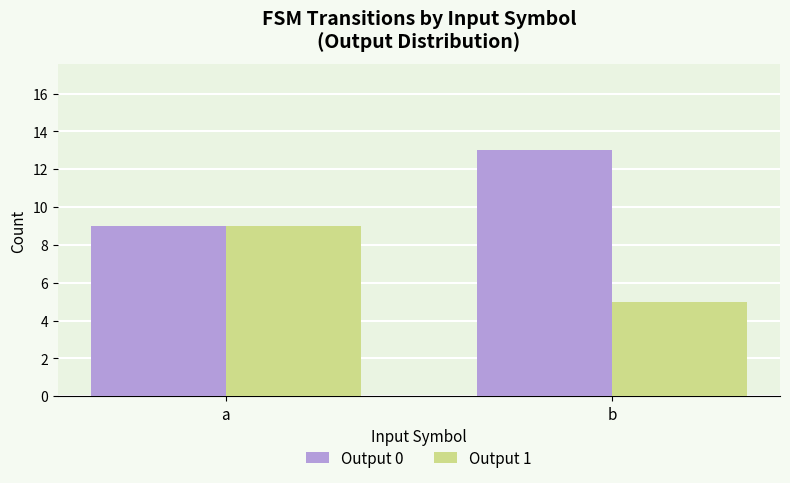

Does the chart contain stacked bars?

No